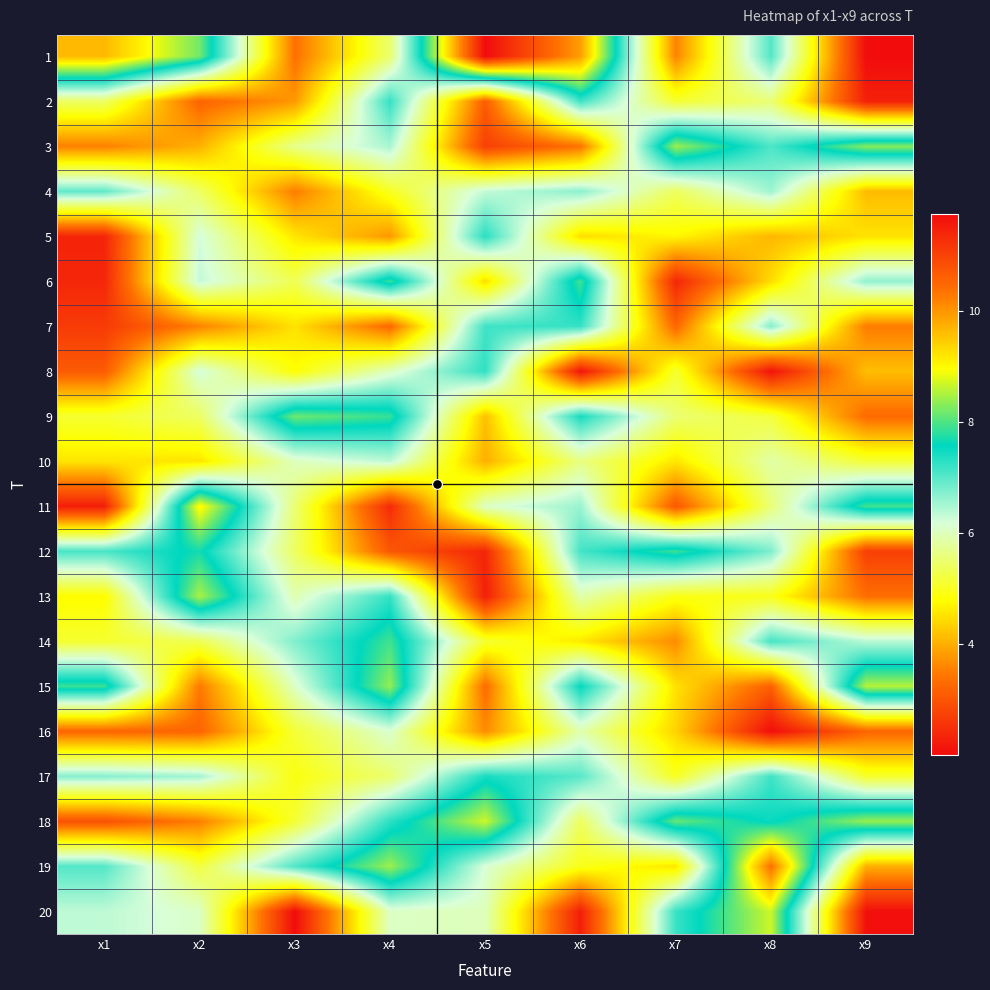

Reading right to left, list all the values displayed in this chart.

1: x9=2.0	x8=7.0	x7=3.6	x6=9.9	x5=11.7	x4=5.5	x3=3.4	x2=8.2	x1=9.6
2: x9=2.3	x8=5.6	x7=5.1	x6=7.2	x5=3.1	x4=7.2	x3=3.8	x2=3.2	x1=5.4
3: x9=8.3	x8=7.1	x7=8.4	x6=3.4	x5=2.7	x4=6.5	x3=5.7	x2=4.0	x1=3.6
4: x9=4.1	x8=6.6	x7=5.4	x6=6.7	x5=6.3	x4=5.0	x3=3.5	x2=5.4	x1=7.0
5: x9=4.5	x8=4.1	x7=4.7	x6=4.5	x5=7.3	x4=3.8	x3=4.6	x2=6.2	x1=2.3
6: x9=6.6	x8=4.5	x7=2.4	x6=7.9	x5=4.5	x4=7.9	x3=5.3	x2=6.3	x1=2.4
7: x9=3.5	x8=6.7	x7=3.3	x6=7.2	x5=7.2	x4=3.3	x3=4.5	x2=3.6	x1=2.7
8: x9=4.2	x8=2.1	x7=5.1	x6=2.1	x5=7.3	x4=6.0	x3=4.8	x2=6.2	x1=3.1
9: x9=3.3	x8=5.2	x7=5.5	x6=7.4	x5=4.2	x4=7.9	x3=8.2	x2=5.4	x1=5.1
10: x9=5.1	x8=5.9	x7=4.6	x6=5.6	x5=4.0	x4=6.4	x3=6.0	x2=4.5	x1=4.5
11: x9=7.9	x8=5.6	x7=3.0	x6=6.6	x5=6.1	x4=2.4	x3=5.5	x2=9.1	x1=2.3
12: x9=2.7	x8=6.8	x7=7.9	x6=7.1	x5=2.4	x4=3.1	x3=5.4	x2=7.7	x1=7.1
13: x9=3.3	x8=5.0	x7=4.9	x6=5.9	x5=2.3	x4=7.2	x3=5.9	x2=8.5	x1=4.8
14: x9=6.4	x8=7.1	x7=3.7	x6=4.6	x5=5.1	x4=7.9	x3=6.7	x2=5.3	x1=5.1
15: x9=8.6	x8=3.2	x7=4.5	x6=7.5	x5=3.3	x4=8.4	x3=6.1	x2=3.5	x1=7.9
16: x9=3.2	x8=2.0	x7=4.4	x6=5.9	x5=3.7	x4=6.1	x3=5.2	x2=3.2	x1=3.2
17: x9=5.1	x8=7.2	x7=5.0	x6=7.0	x5=7.4	x4=5.5	x3=4.9	x2=6.5	x1=6.7
18: x9=8.4	x8=7.5	x7=8.1	x6=5.4	x5=8.7	x4=7.3	x3=5.1	x2=3.5	x1=3.0
19: x9=4.0	x8=10.4	x7=4.6	x6=5.0	x5=6.2	x4=8.4	x3=7.1	x2=5.2	x1=7.0
20: x9=2.1	x8=8.7	x7=7.2	x6=2.3	x5=6.0	x4=6.1	x3=2.0	x2=6.1	x1=6.4